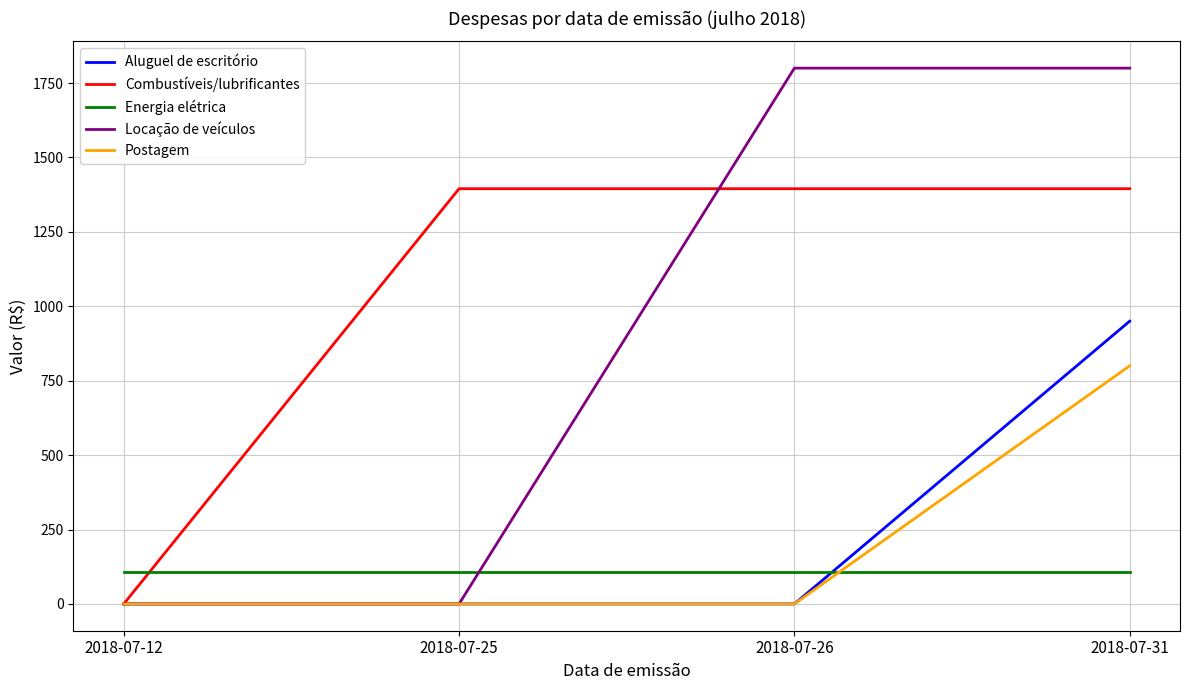

Between which two adjacent categories do Postagem and Energia elétrica first intersect?

2018-07-26 and 2018-07-31